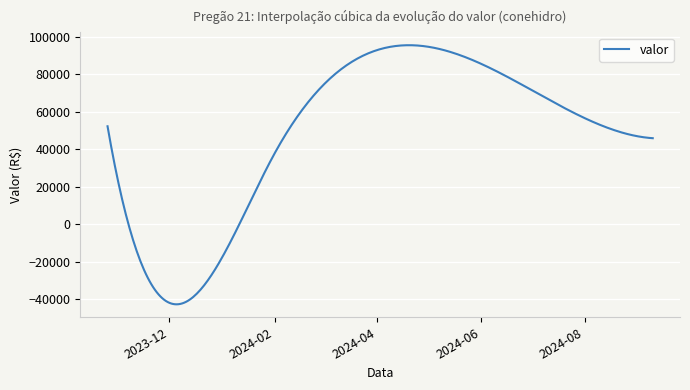

What is the minimum value shown in the chart?

-42659.1